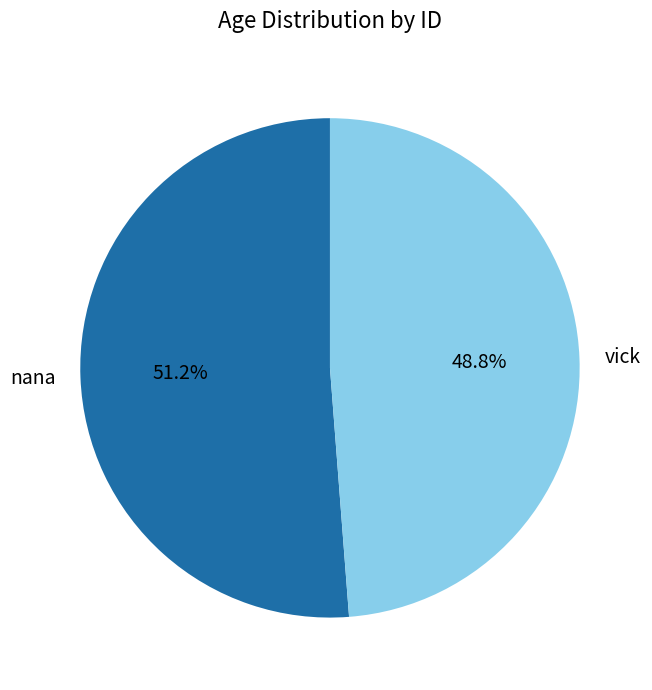

Count the number of slices in the pie.

2